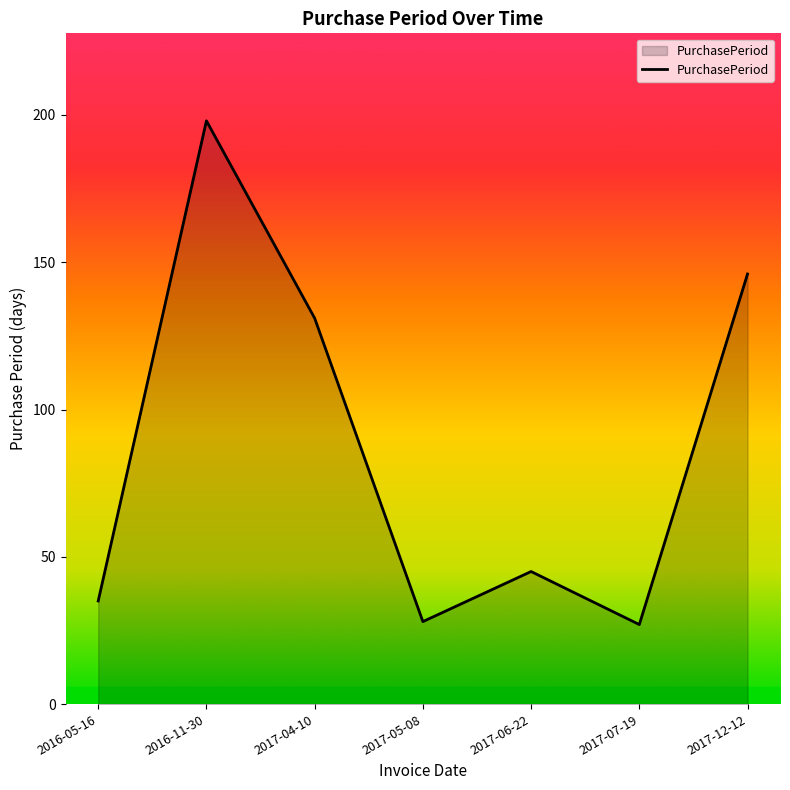

What is the sum of all values?

610